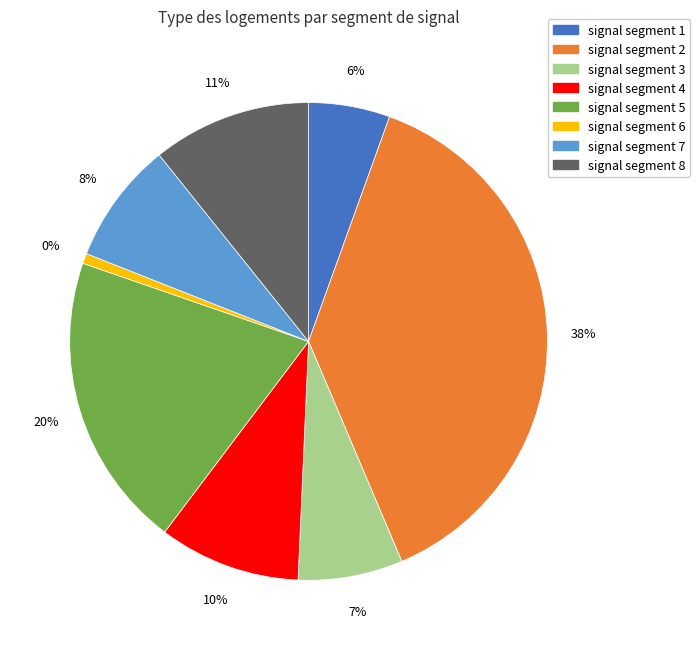

To the nearest percent, what is the difference between the signal segment 6 and signal segment 4 slice percentages?

9%